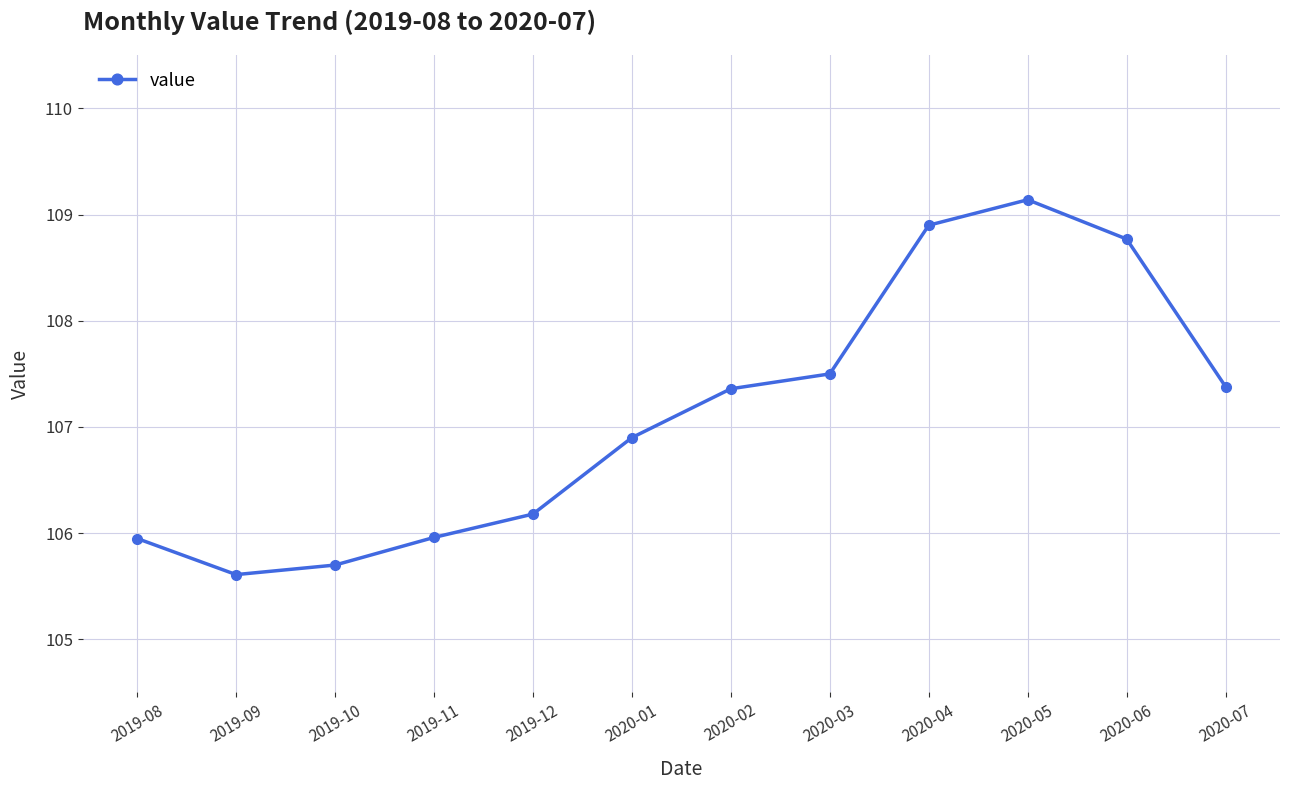

Reading right to left, extract all data points from this chart.

2020-07=107.4	2020-06=108.8	2020-05=109.1	2020-04=108.9	2020-03=107.5	2020-02=107.4	2020-01=106.9	2019-12=106.2	2019-11=106.0	2019-10=105.7	2019-09=105.6	2019-08=106.0